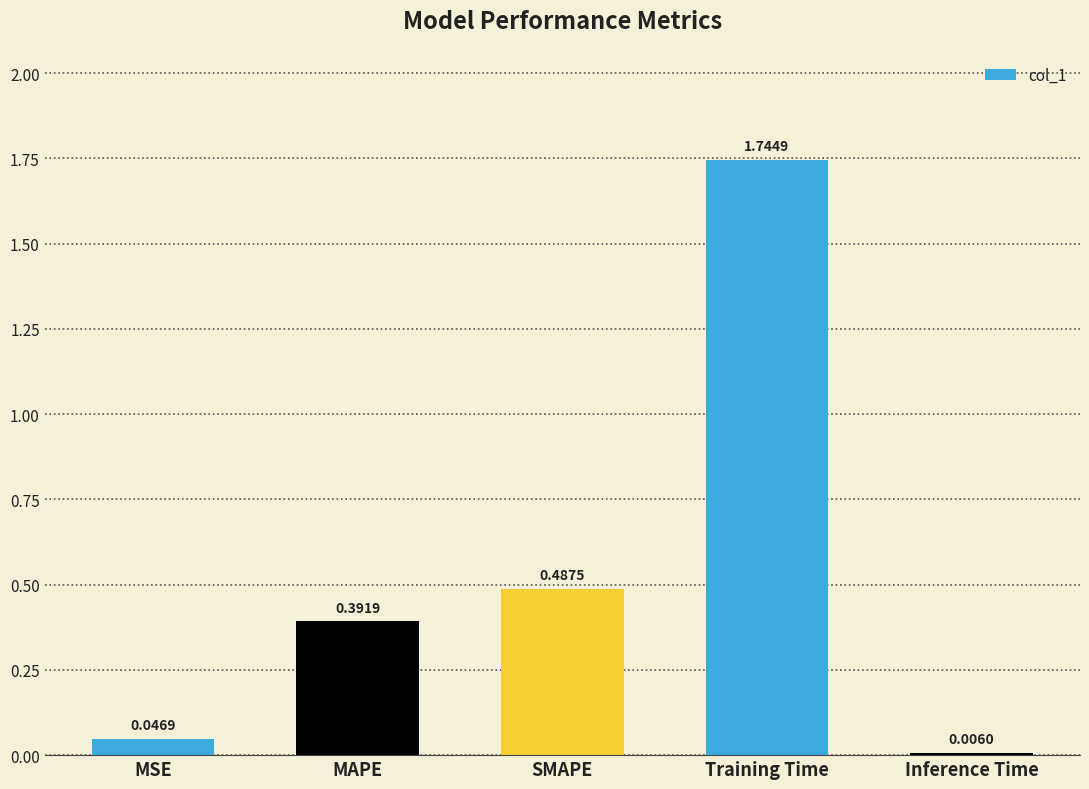

Which label corresponds to the largest value in the chart?

Training Time